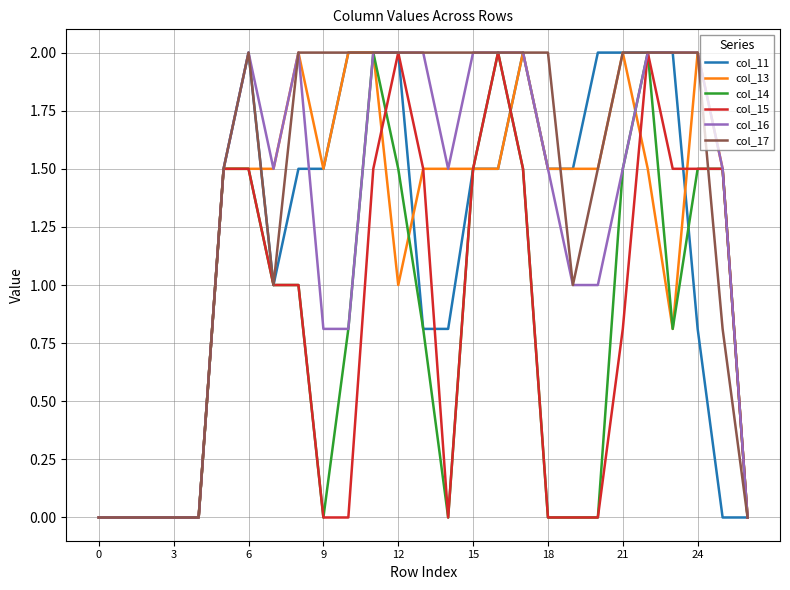

Which series has the largest total across all categories?

col_17